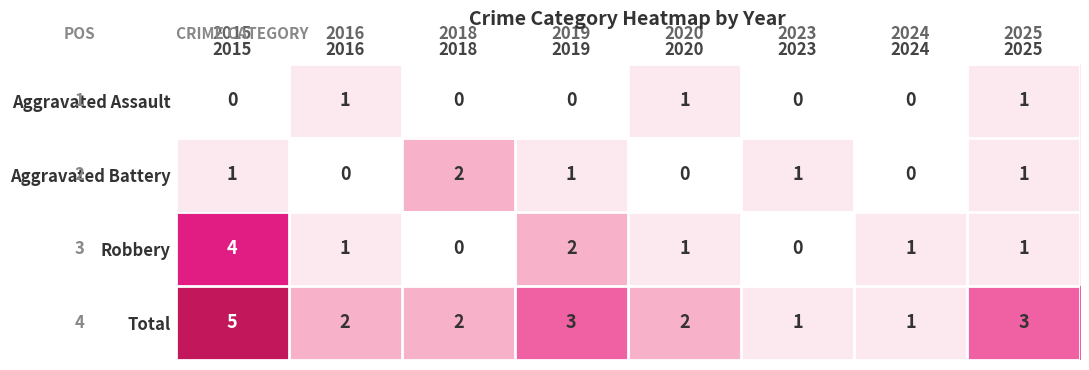

What is the difference between the maximum and minimum values in the Robbery series?

4